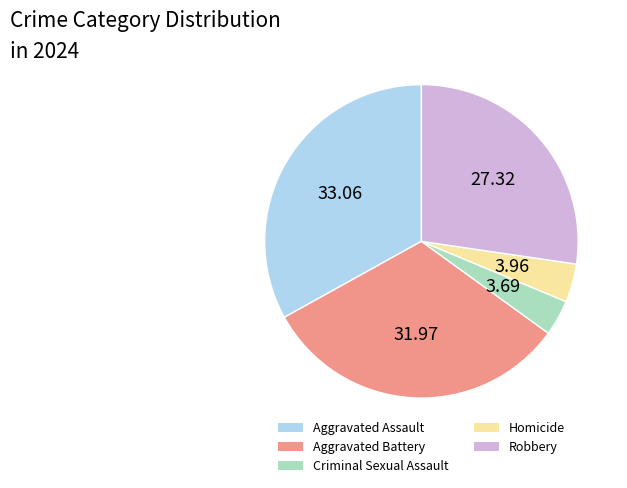

Which slice is the largest?

Aggravated Assault